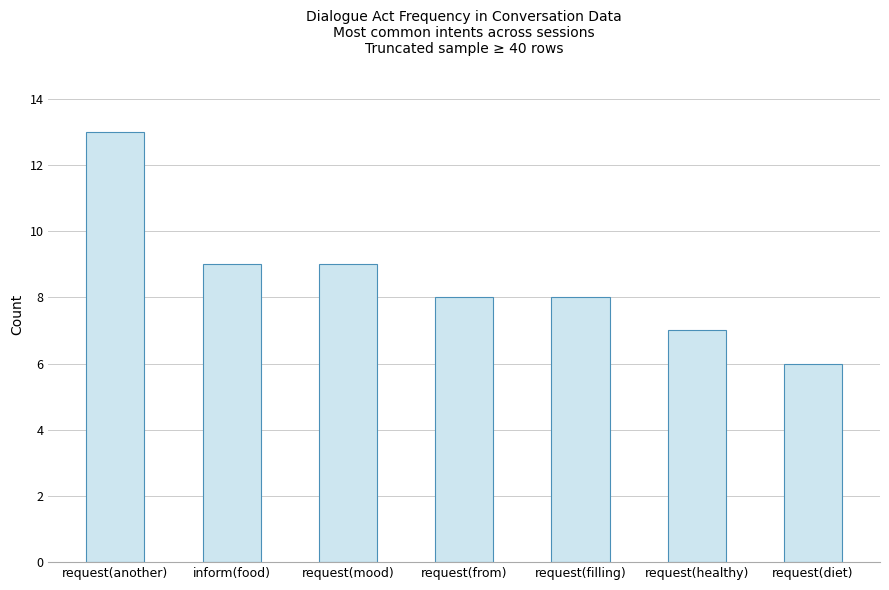

What is the label of the 5th bar from the left?

request(filling)